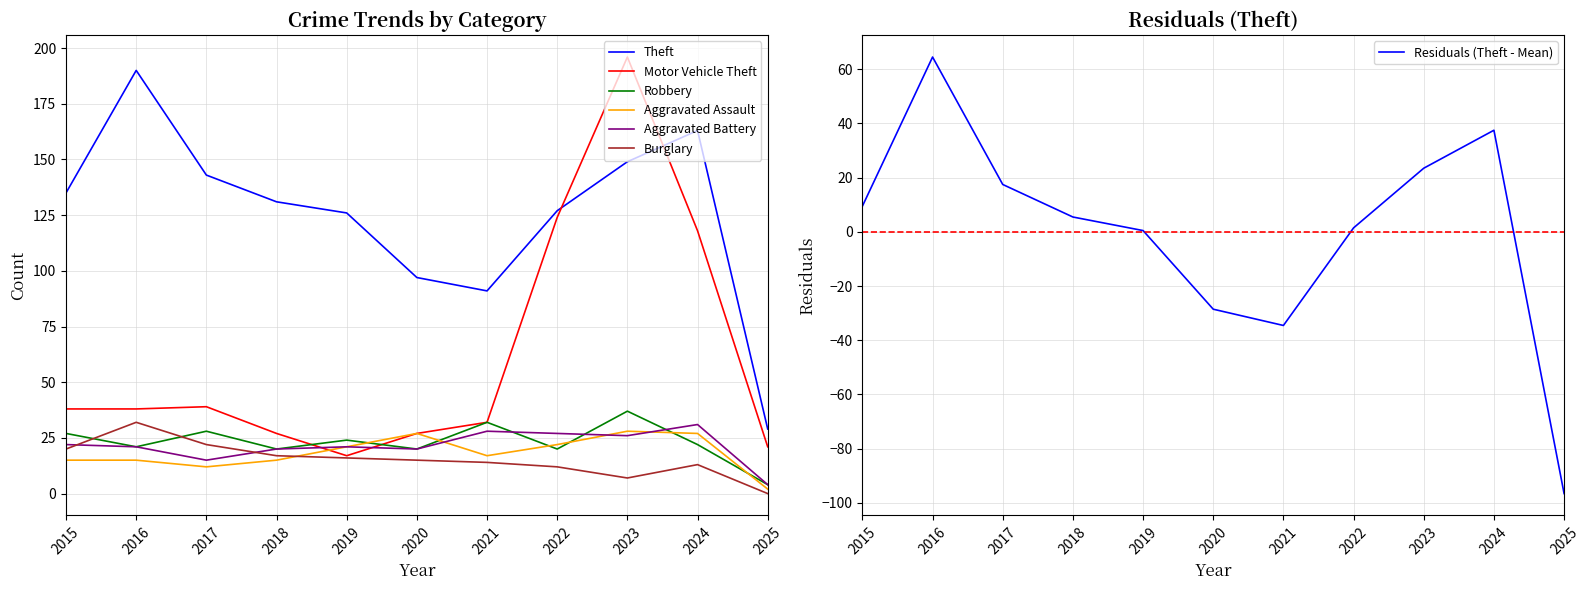

True or false: Burglary has more than 1 interior local peaks.

True